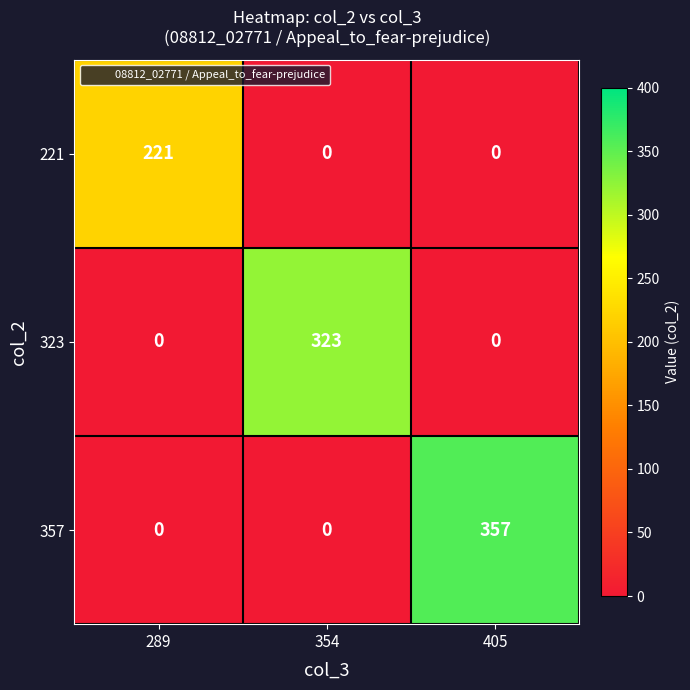

How many distinct data groups are displayed?

3